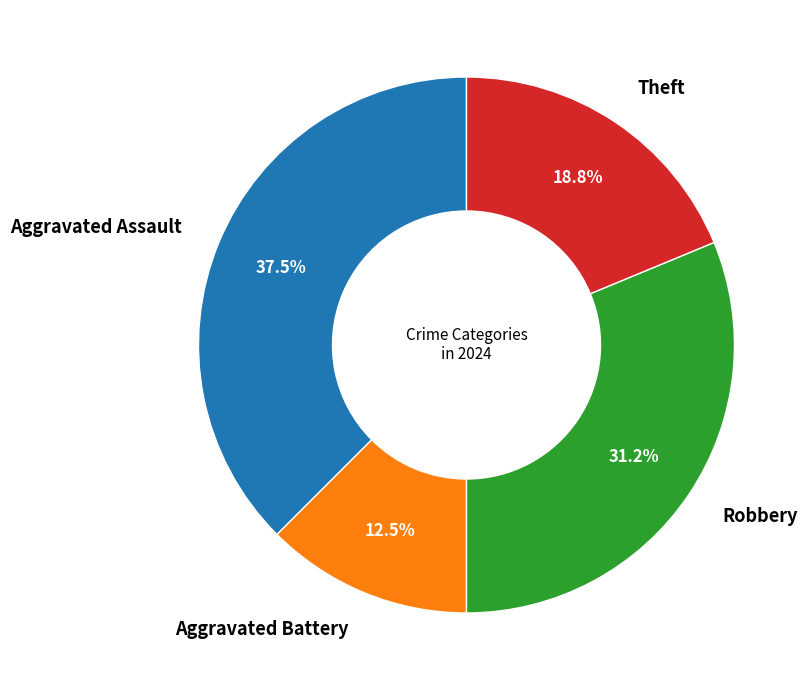

Rank the categories by value from lowest to highest.

Aggravated Battery, Theft, Robbery, Aggravated Assault